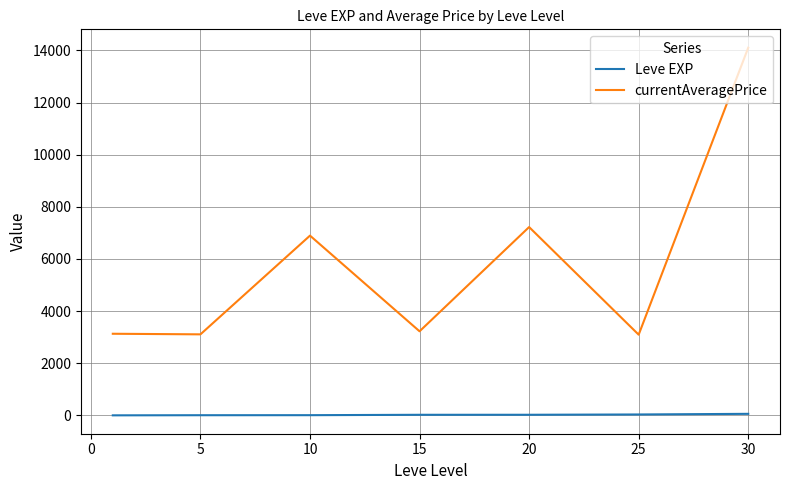

True or false: currentAveragePrice and Leve EXP intersect in this chart.

False